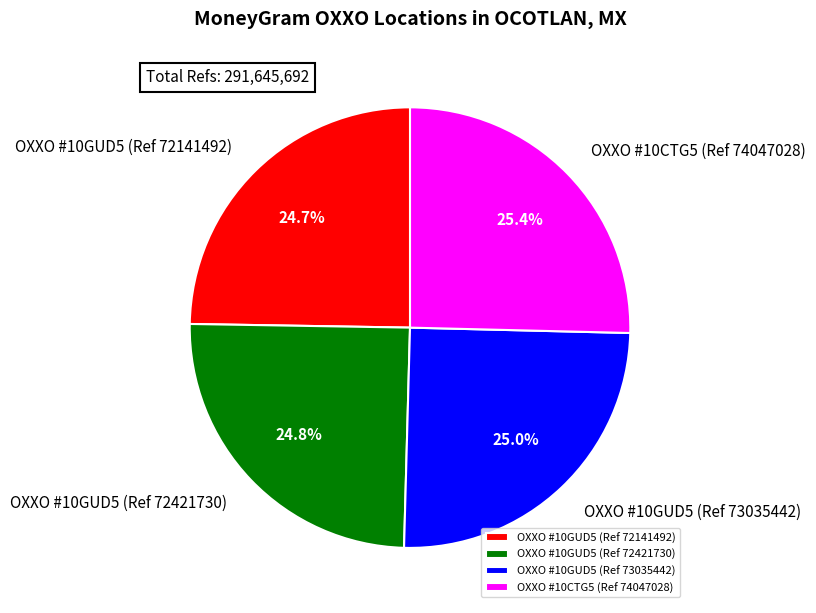

To the nearest percent, what percentage of the pie is OXXO #10GUD5 (Ref 73035442)?

25%